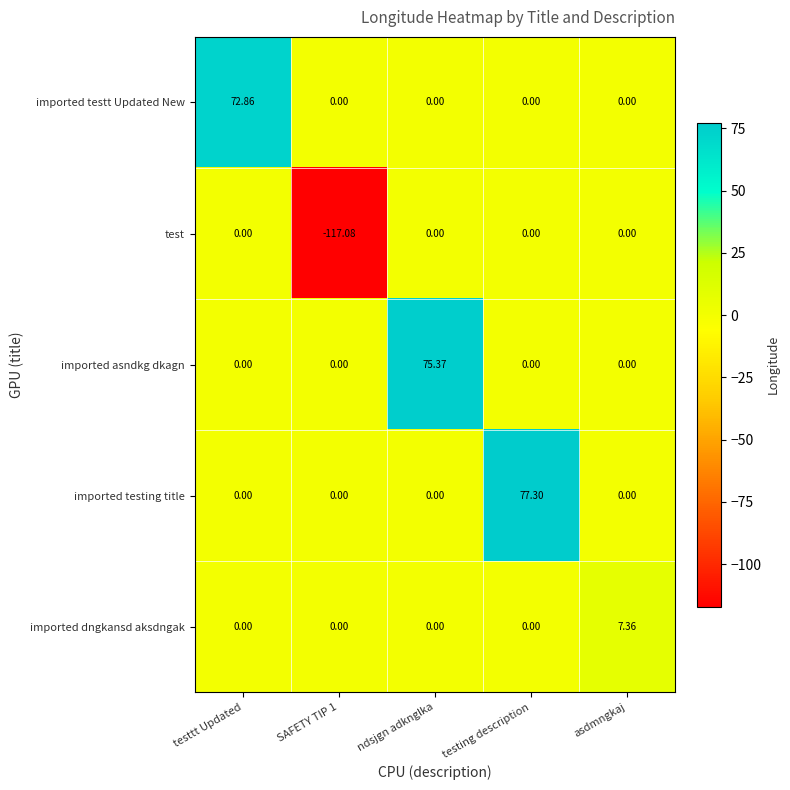

How many categories are shown in the chart?

5